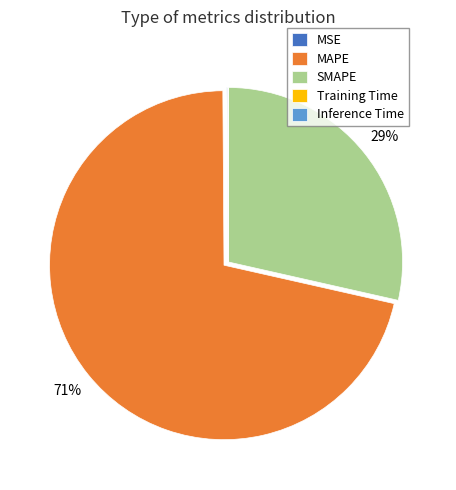

To the nearest percent, what is the average slice percentage?

20%